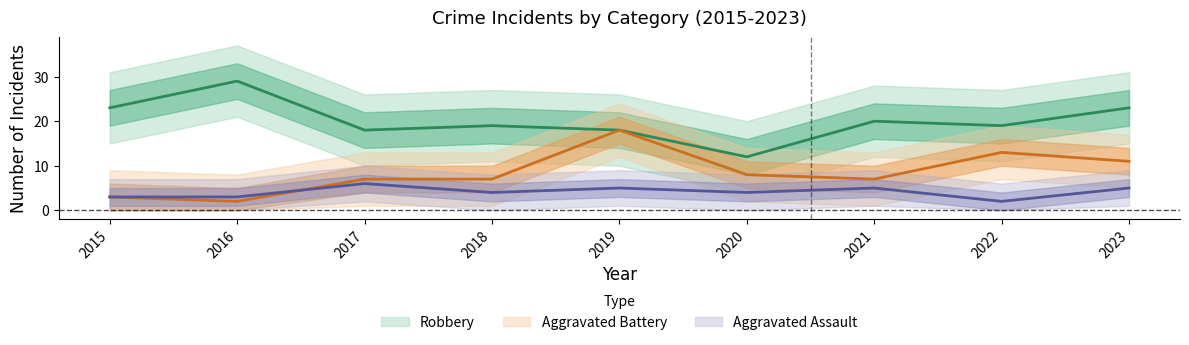

What are all the series names shown in the legend?

Robbery, Aggravated Battery, Aggravated Assault